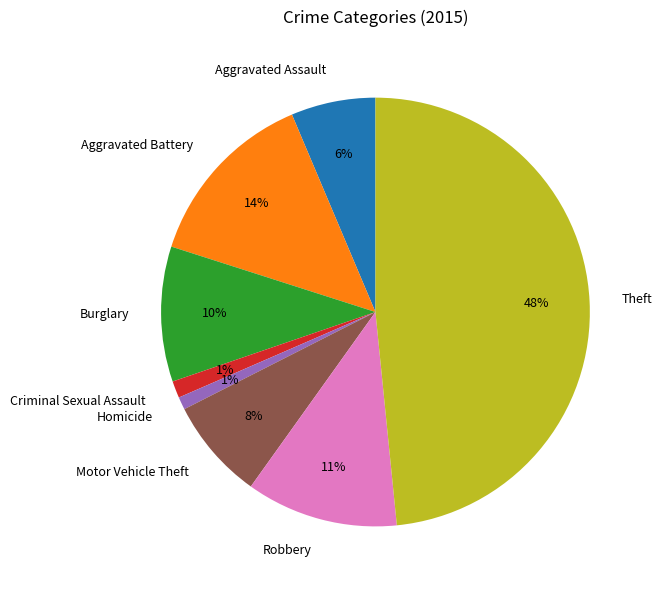

Between Motor Vehicle Theft and Aggravated Assault, which is larger?

Motor Vehicle Theft